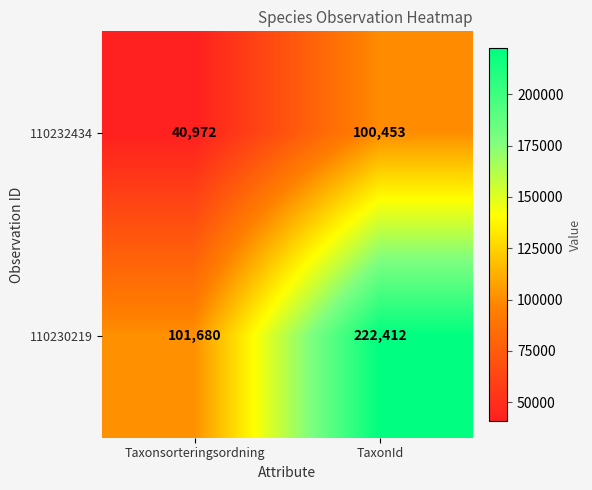

Where is 110232434 nearest to the value 70712?

Taxonsorteringsordning